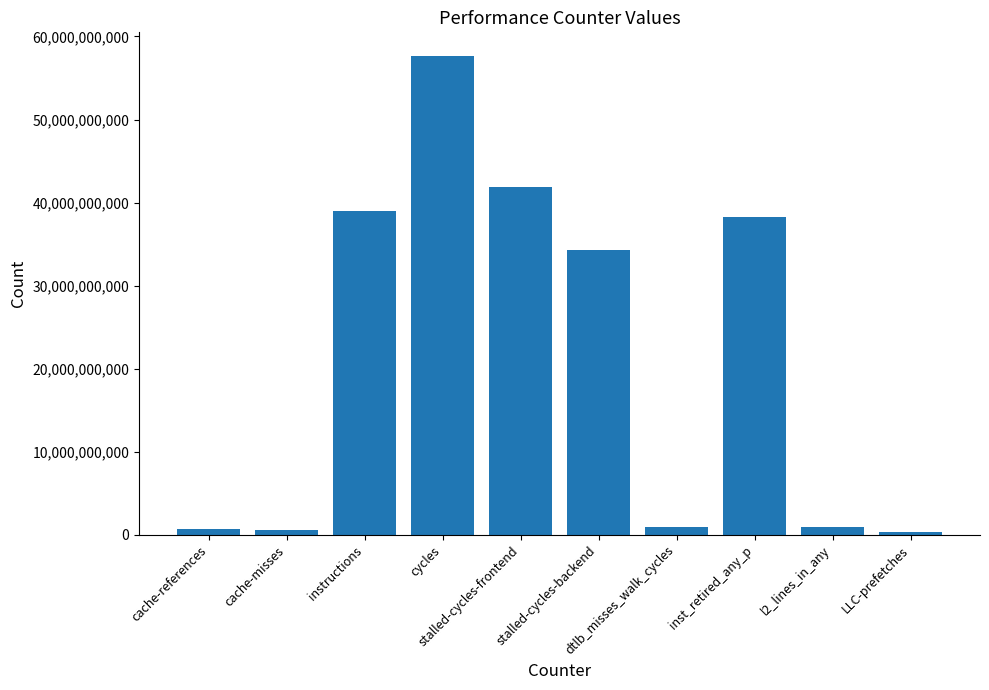

What is the greatest value displayed?

57619872116